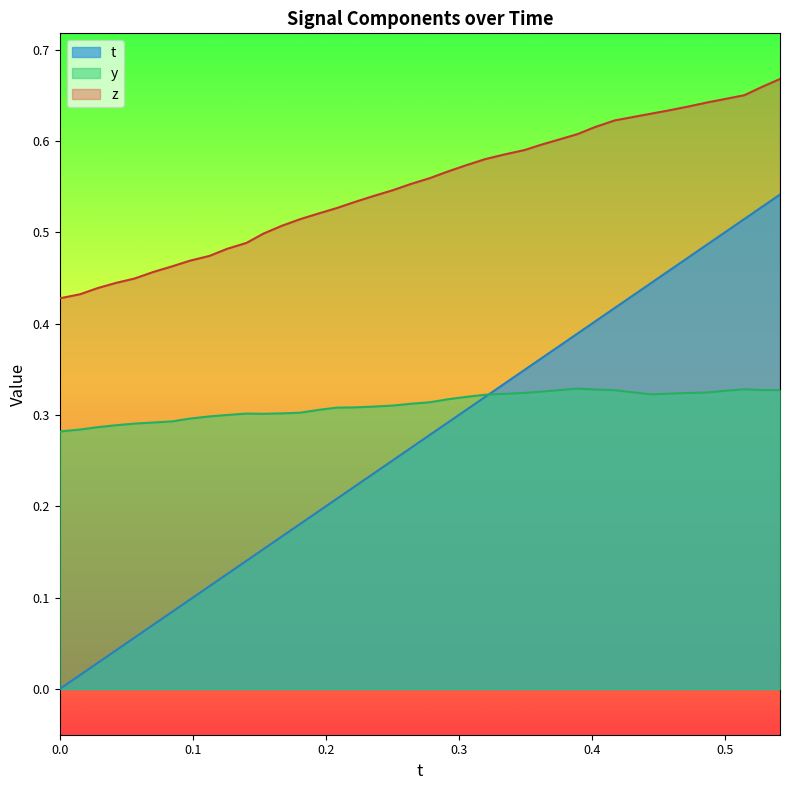

Does the chart display data point markers on the line(s)?

No